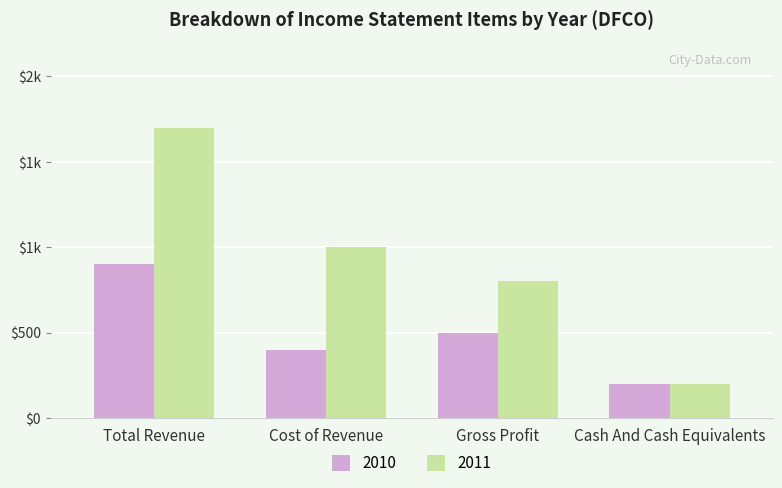

What are all the series names shown in the legend?

2010, 2011